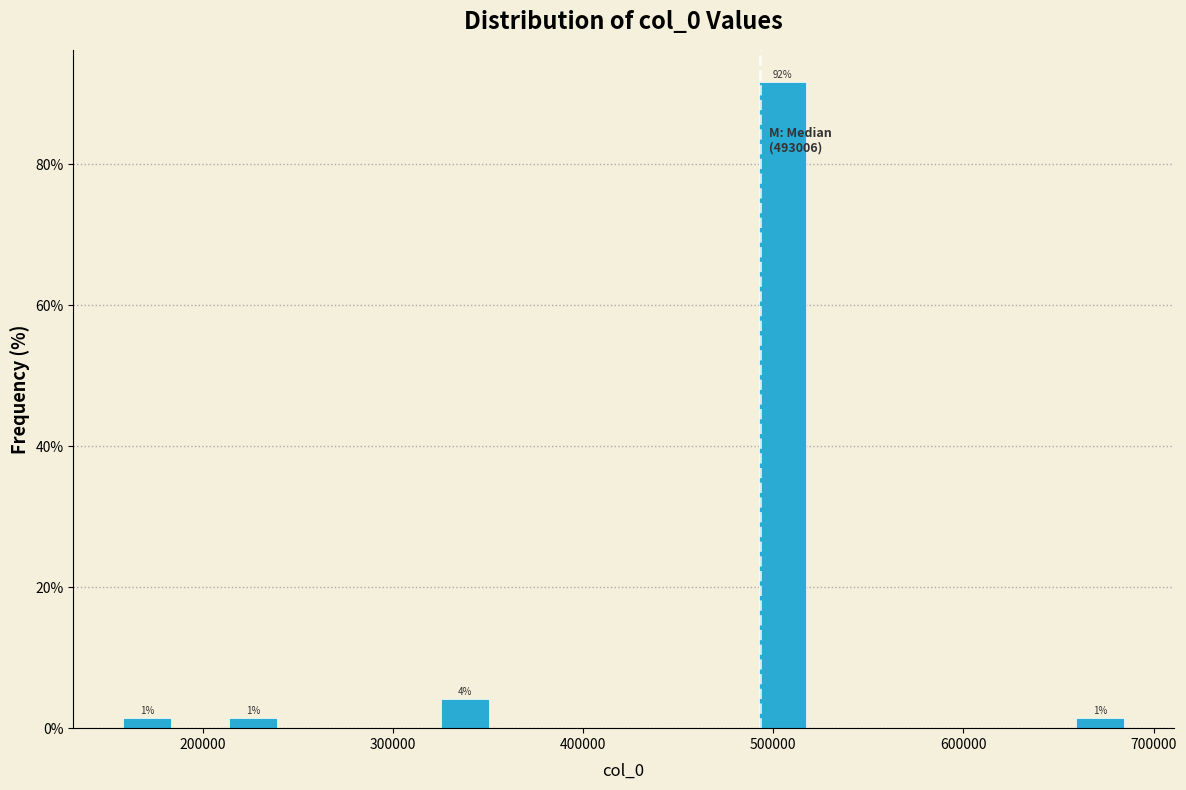

Around what value on the x-axis is the tallest bar? Give the approximate position of its centre, as read against the axis.

500000